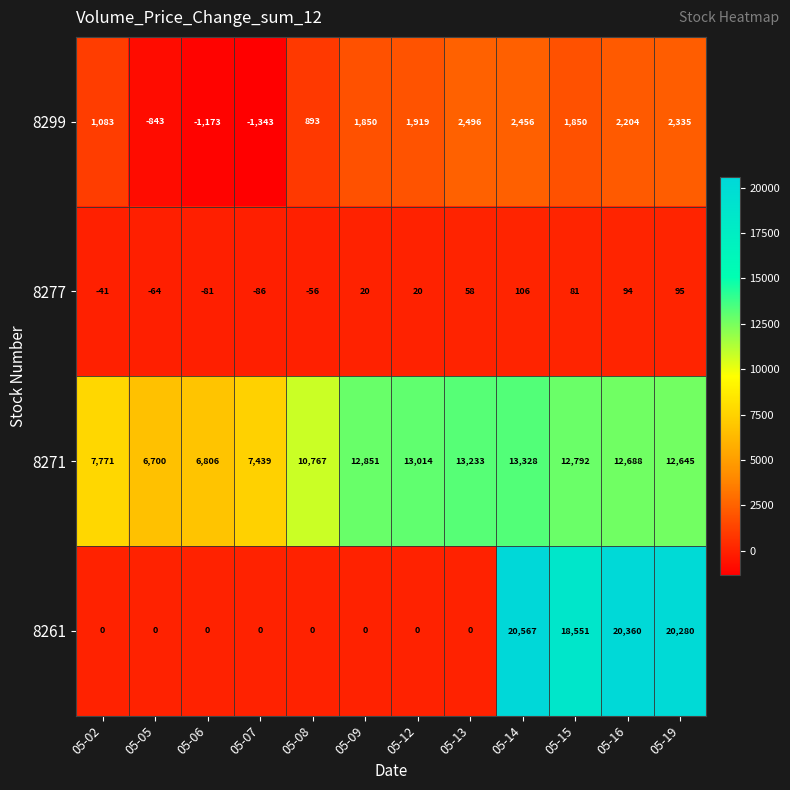

Which series changed the most between 05-05 and 05-16?

8261